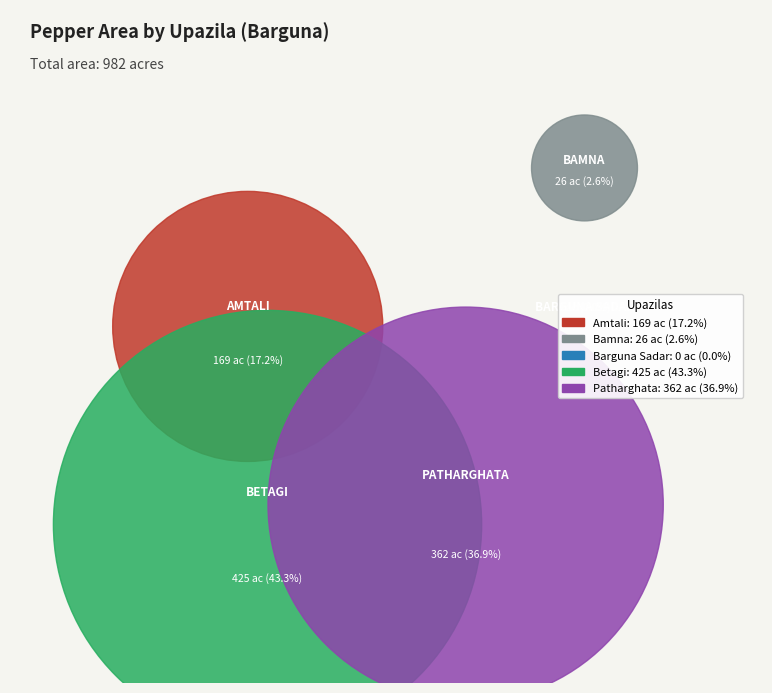

Which has a higher value, Patharghata or Betagi?

Betagi